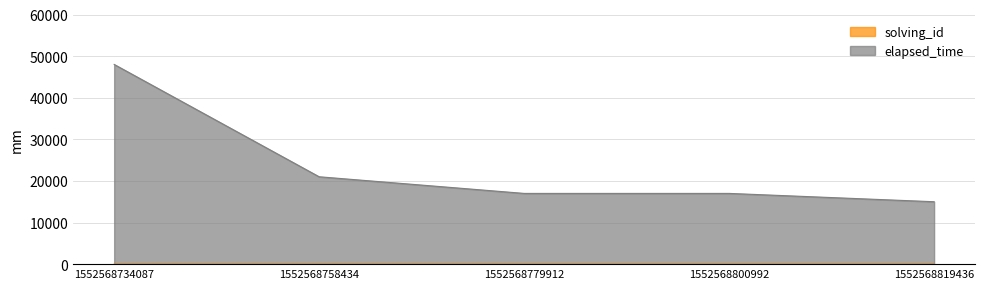

What is the difference between the highest and lowest values at 1552568734087?

47999